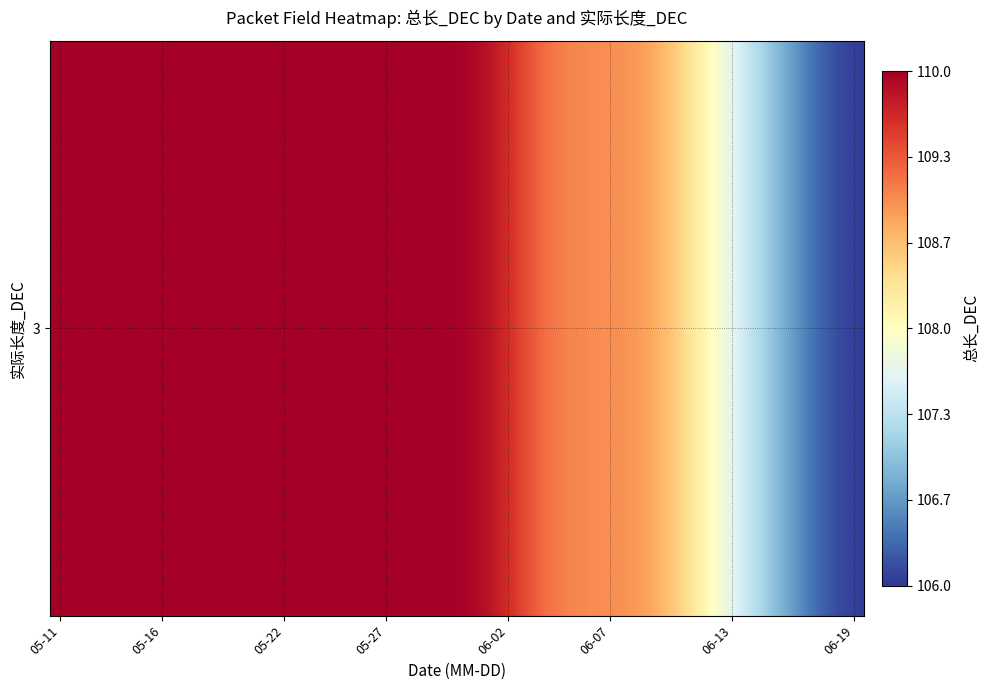

Where is the data nearest to the value 108?

32